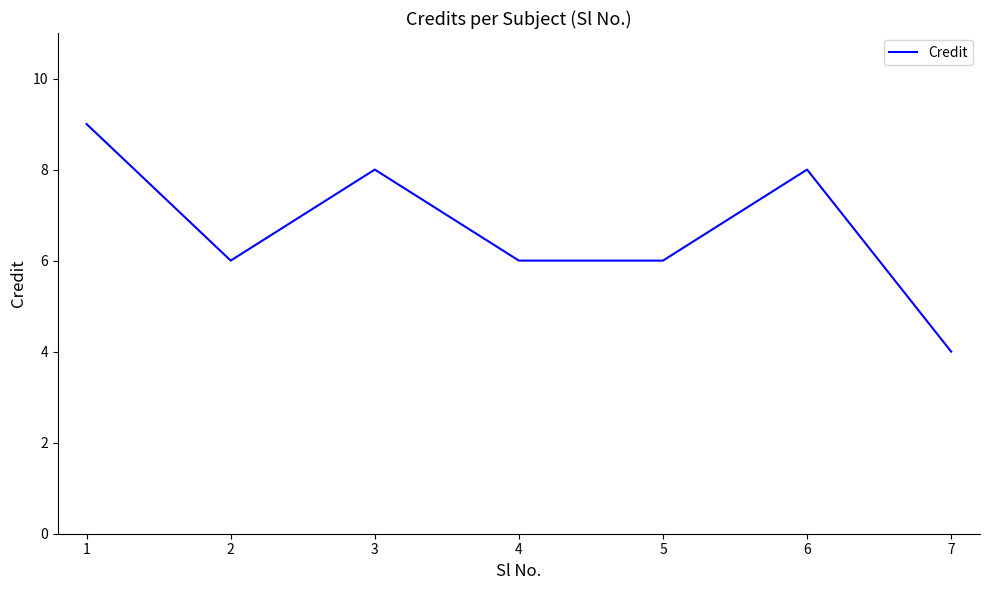

What is the change in value from 2 to 6?

+2